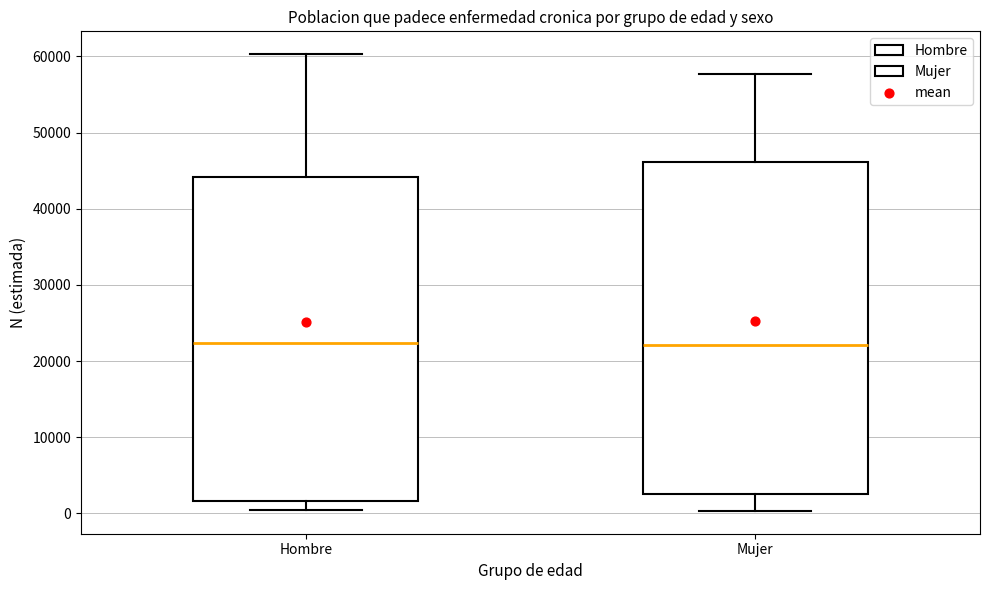

Reading left to right, transcribe this box plot: for each box, give where its median line is, the range the box spans, and where its two whiskers end, as read against the y-axis. The values are not printed on the chart, so give them approximately, as read against the axis.

Hombre: median 22000, box 2000 to 44000, whiskers 0 to 60000
Mujer: median 22000, box 3000 to 46000, whiskers 0 to 58000